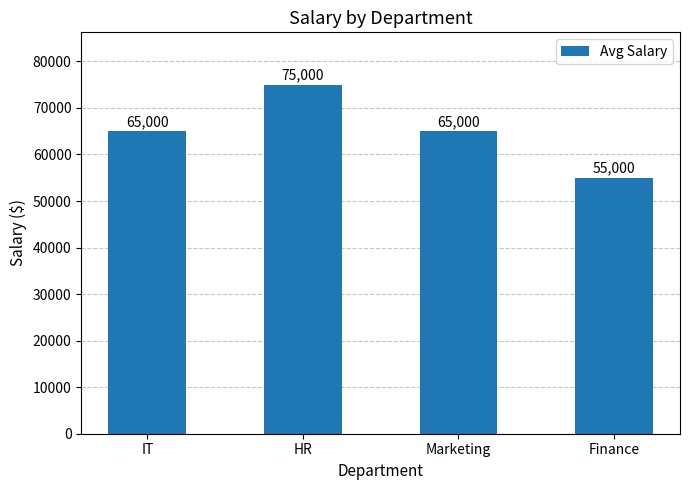

What is the sum of the values at Marketing and HR?

140000